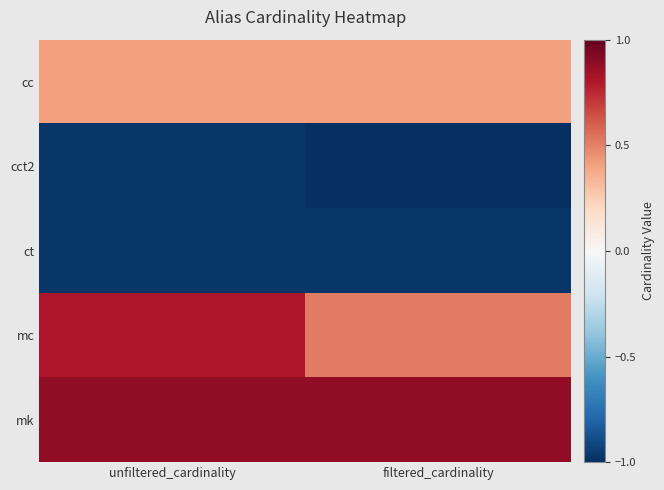

Reading left to right, what are all the values shown in this chart?

cc: unfiltered_cardinality=0.4	filtered_cardinality=0.4
cct2: unfiltered_cardinality=-1.0	filtered_cardinality=-1.0
ct: unfiltered_cardinality=-1.0	filtered_cardinality=-1.0
mc: unfiltered_cardinality=0.8	filtered_cardinality=0.5
mk: unfiltered_cardinality=0.9	filtered_cardinality=0.9